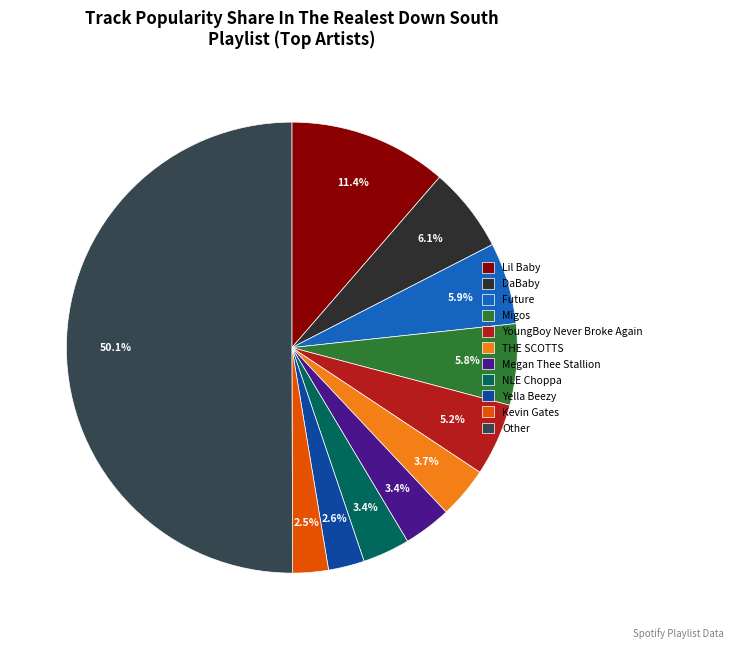

Which slice represents more than half of the pie?

Other